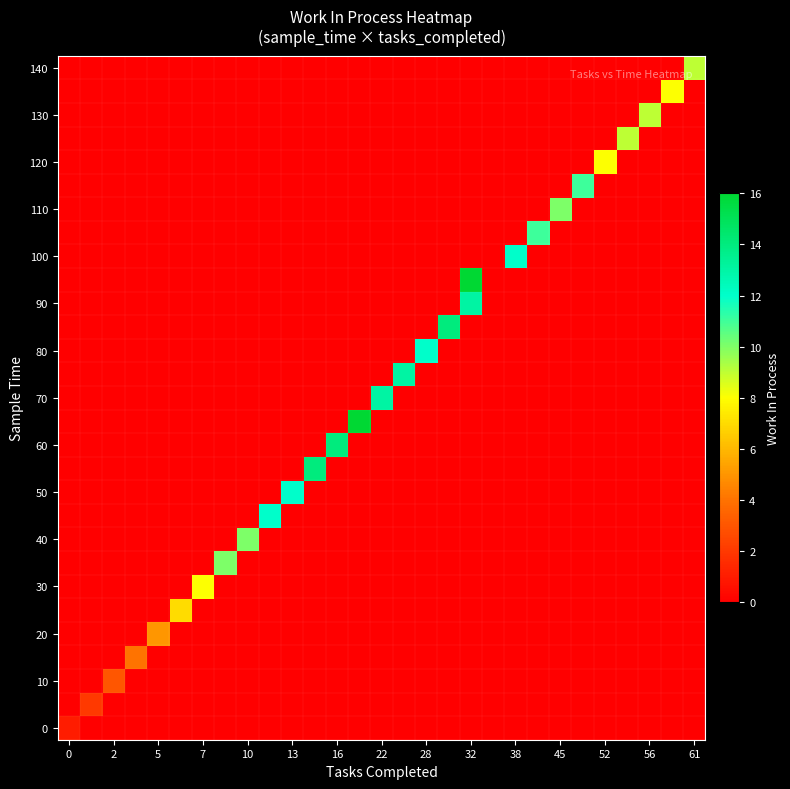

What is the greatest value displayed?

16